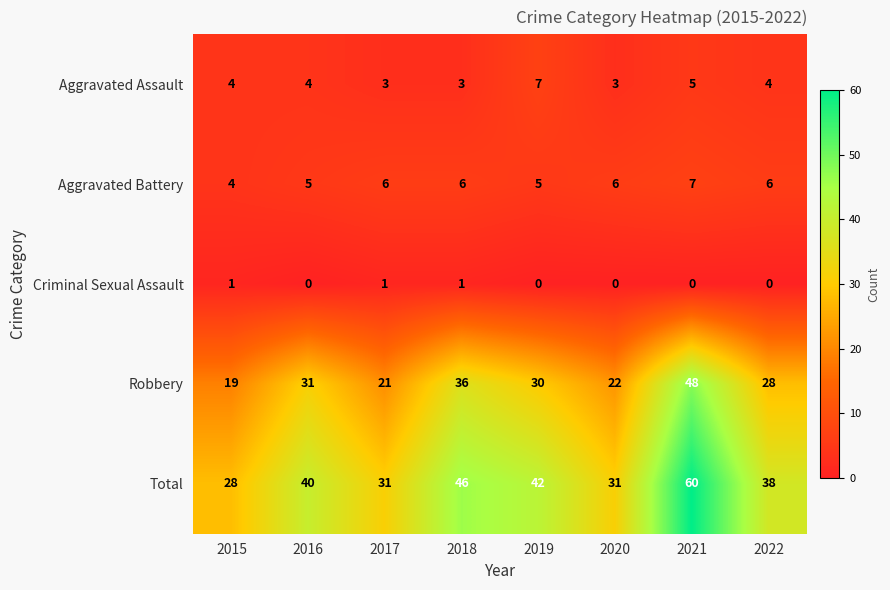

Is it true that Robbery equals 36 at 2018?

True